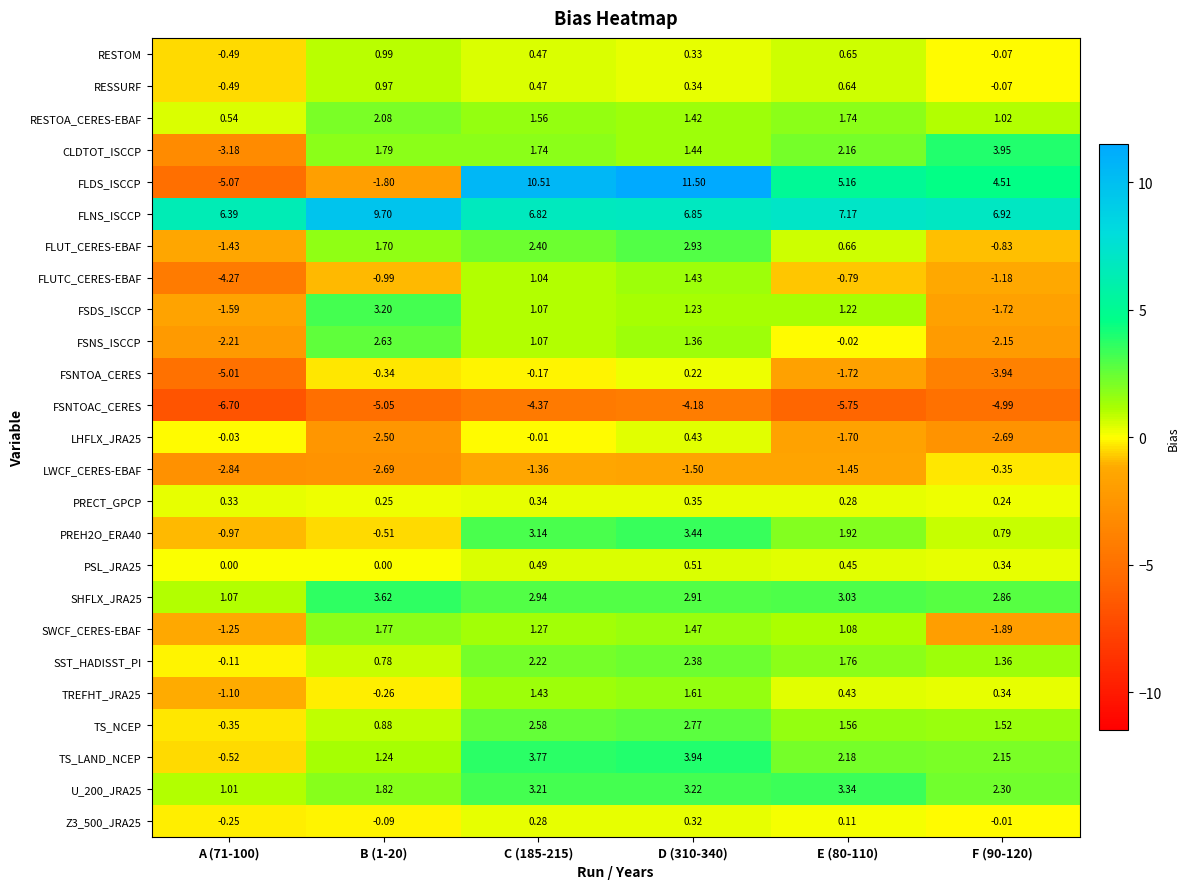

Which series changed the most between C (185-215) and F (90-120)?

FLDS_ISCCP